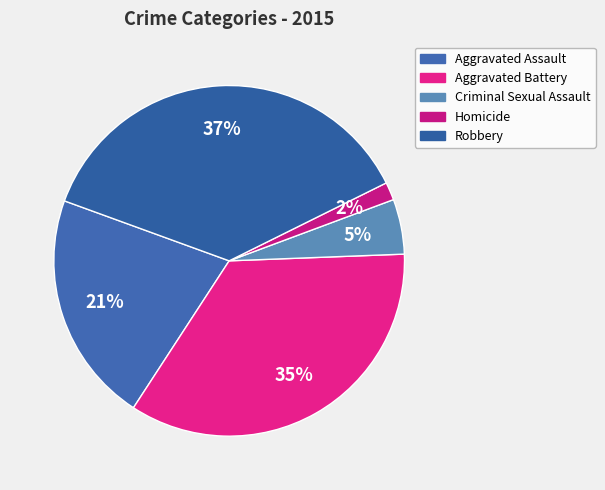

Does any single category account for the majority?

No